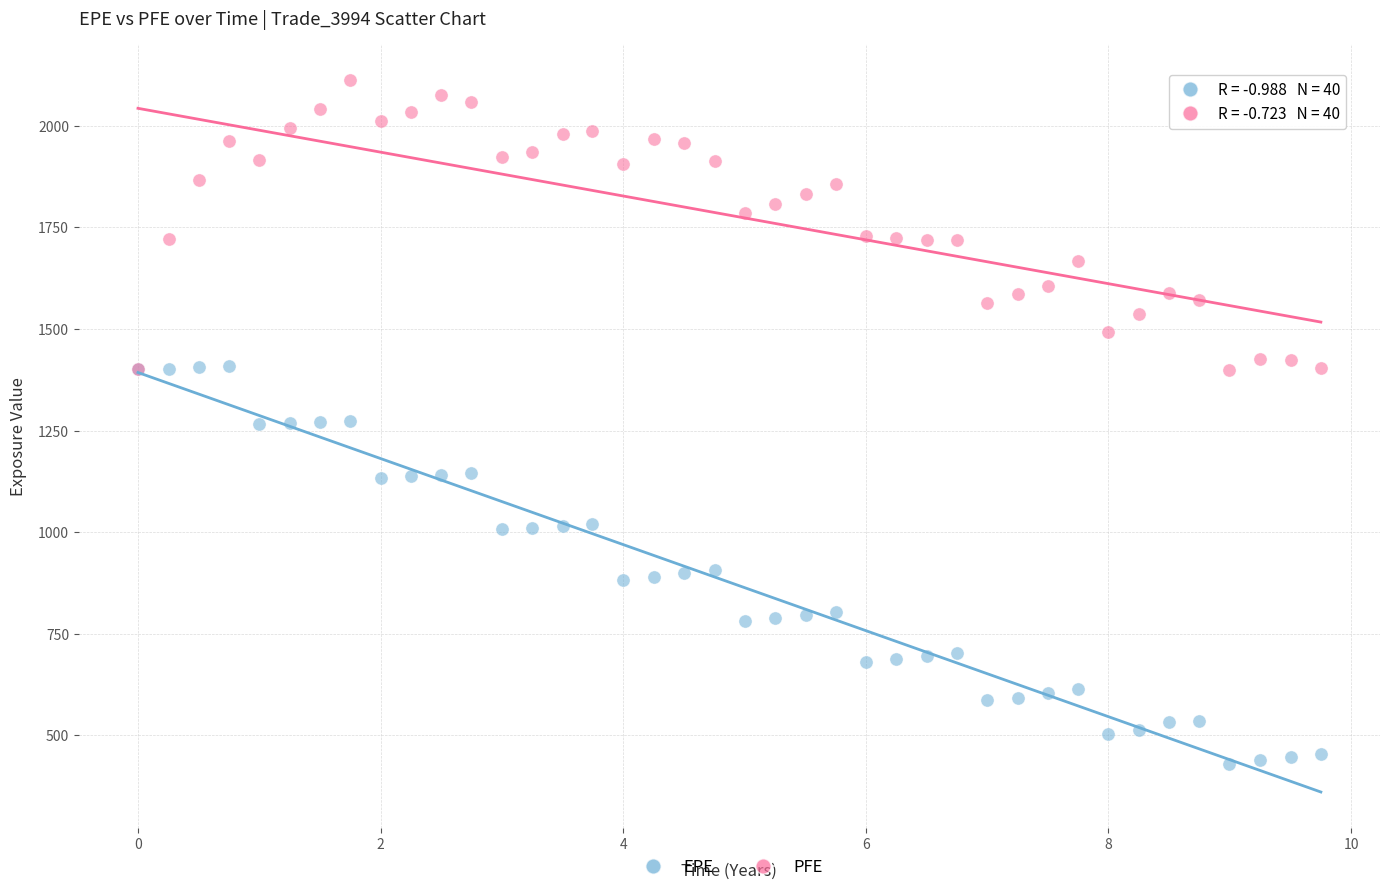

Which series has the largest Y range (max minus min)?

EPE